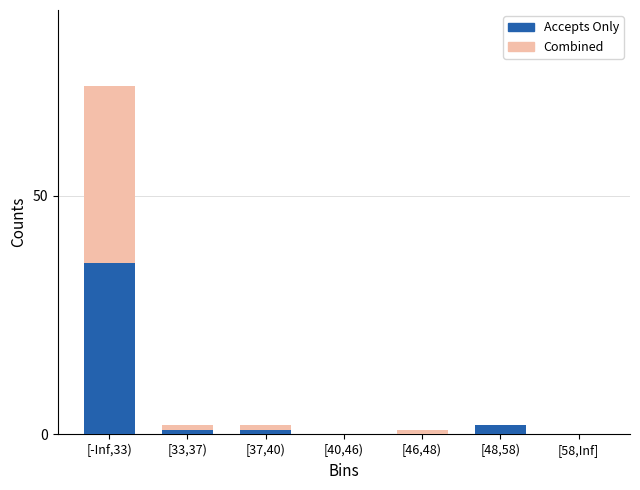

What is the highest value of the Accepts Only series?

36